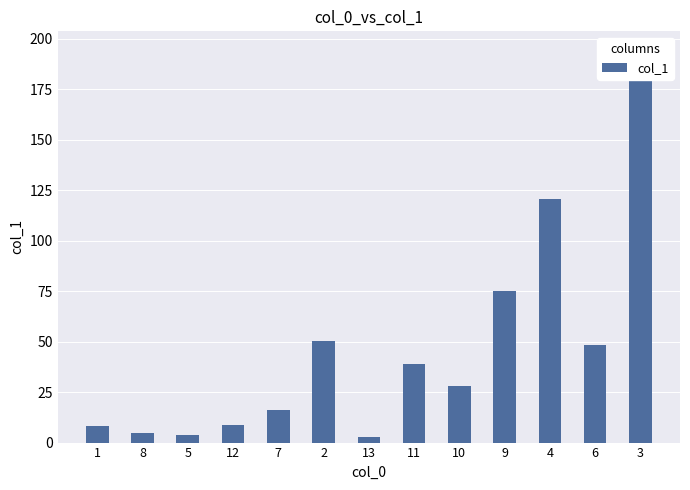

Rank the categories by value from highest to lowest.

3, 4, 9, 2, 6, 11, 10, 7, 12, 1, 8, 5, 13